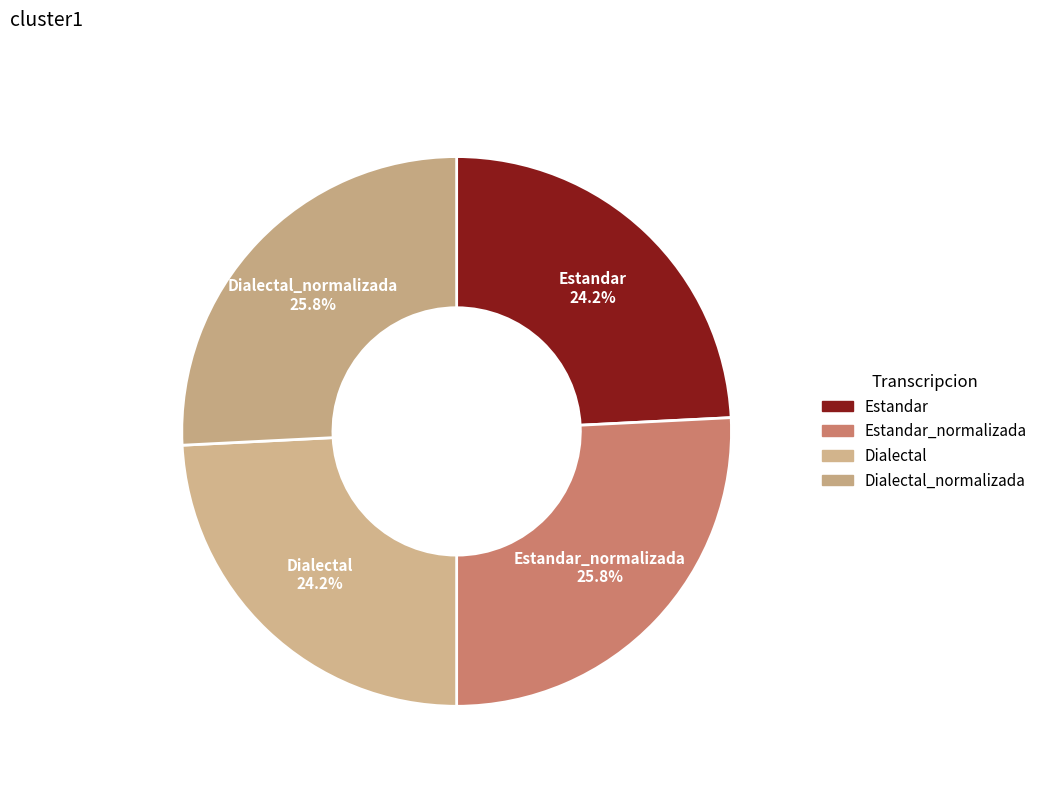

How many segments does this pie chart have?

4